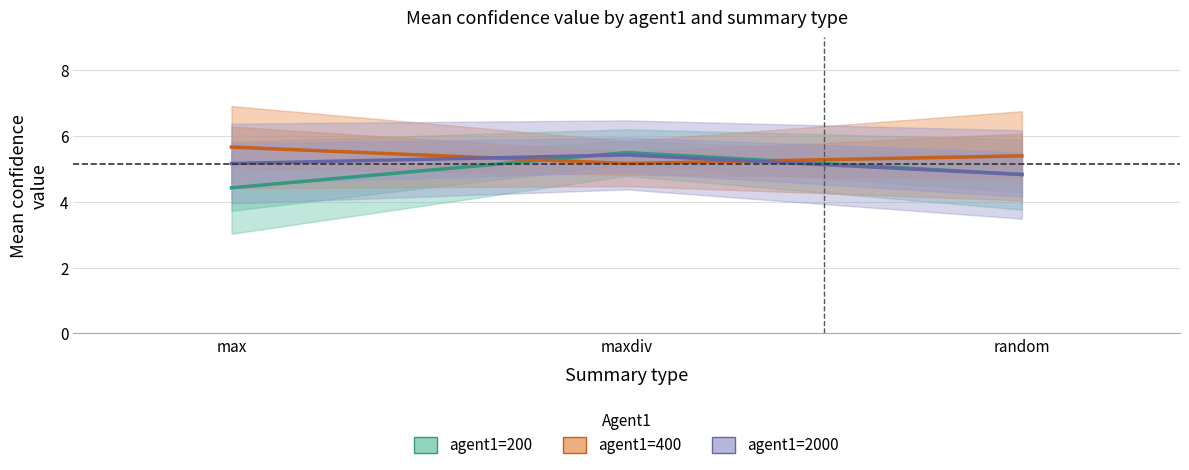

Between max and maxdiv, which series saw the biggest shift?

agent1=200